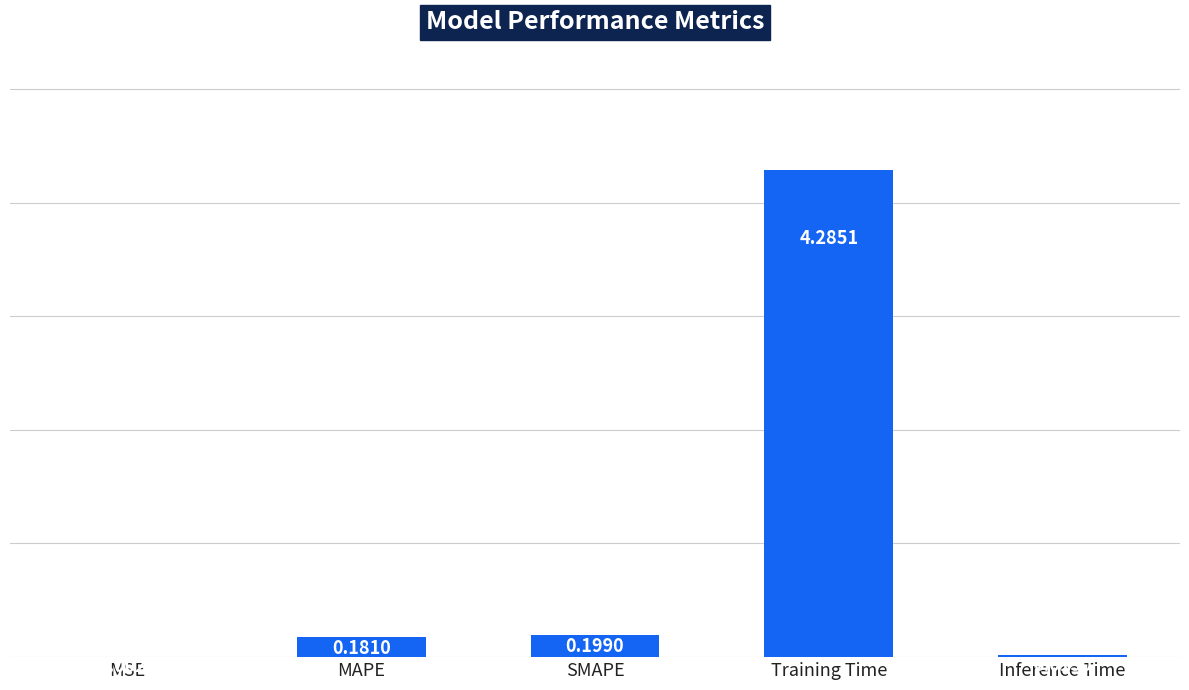

Where is the data nearest to the value 2?

SMAPE